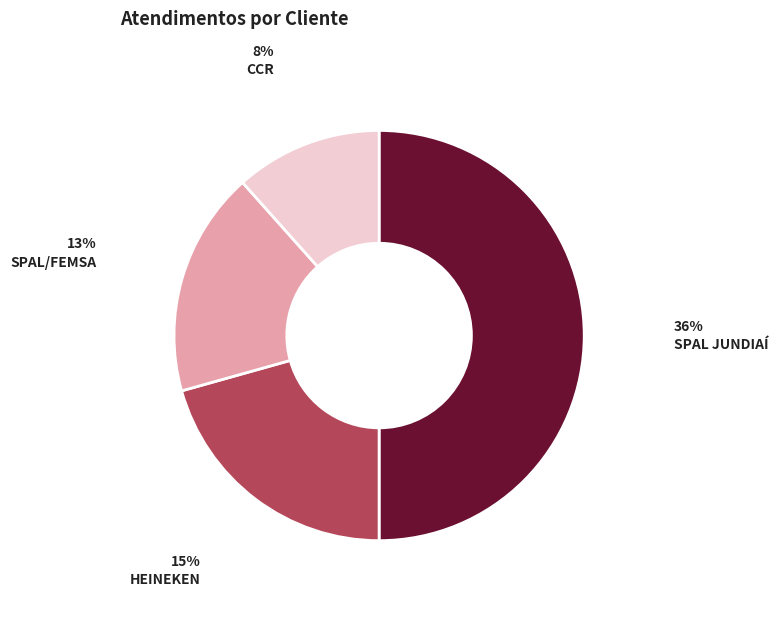

Which category has the smallest portion of the pie?

CCR